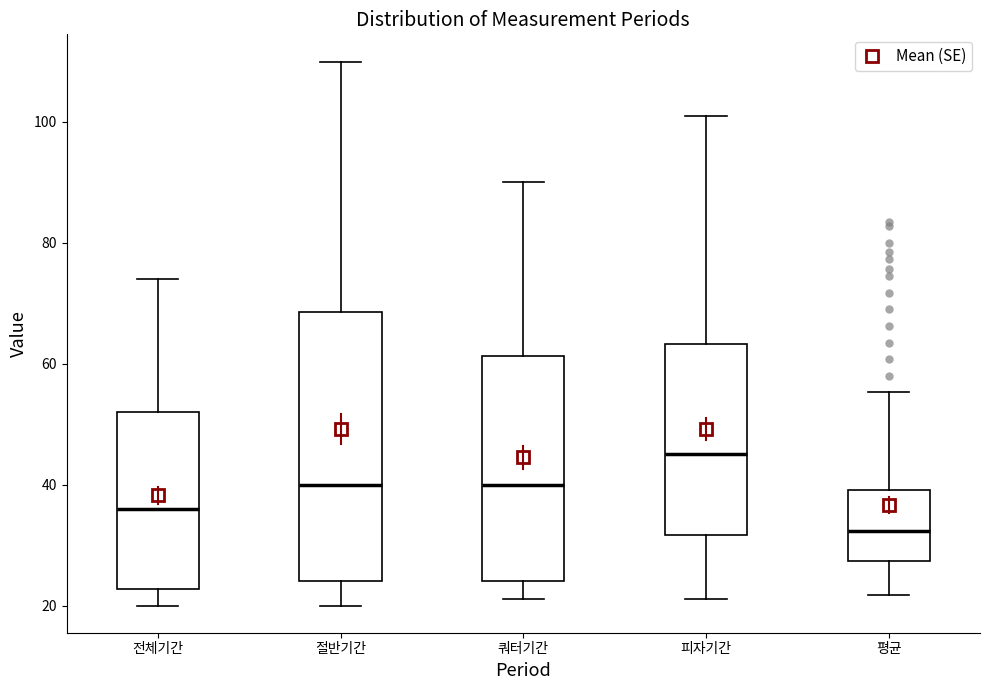

Where does the lower whisker of the box for 쿼터기간 end on the y-axis? The values are not printed on the chart, so give them approximately, as read against the axis.

22